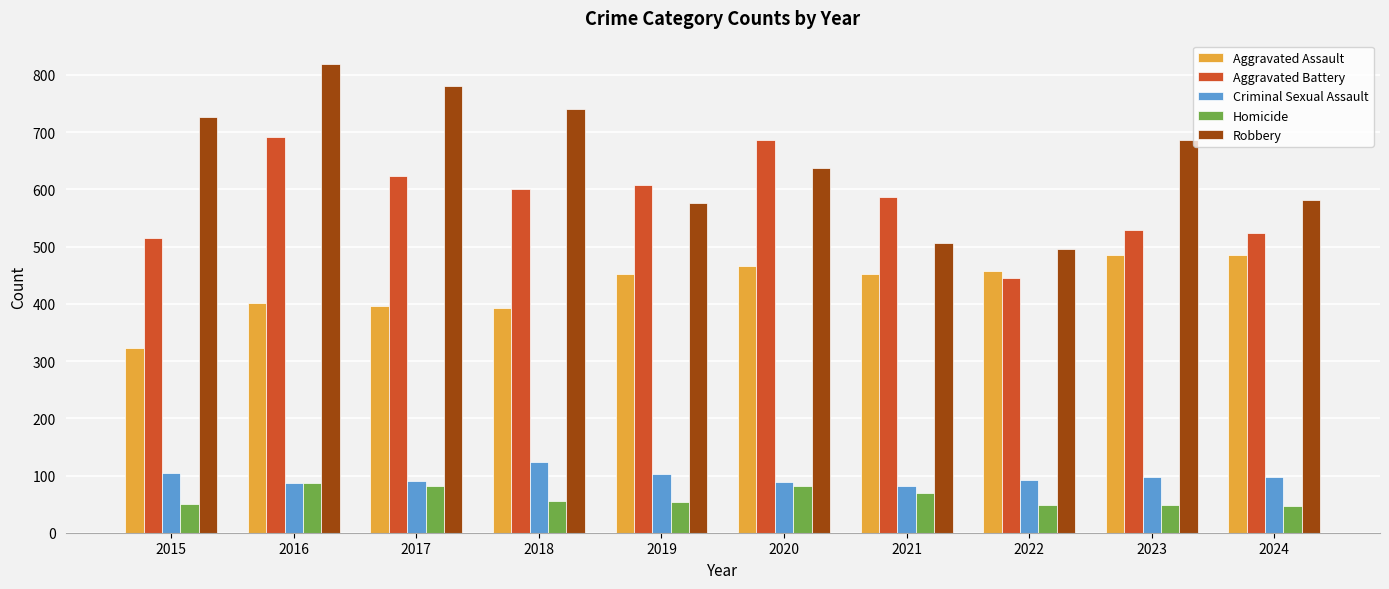

Count the number of data series in this chart.

5